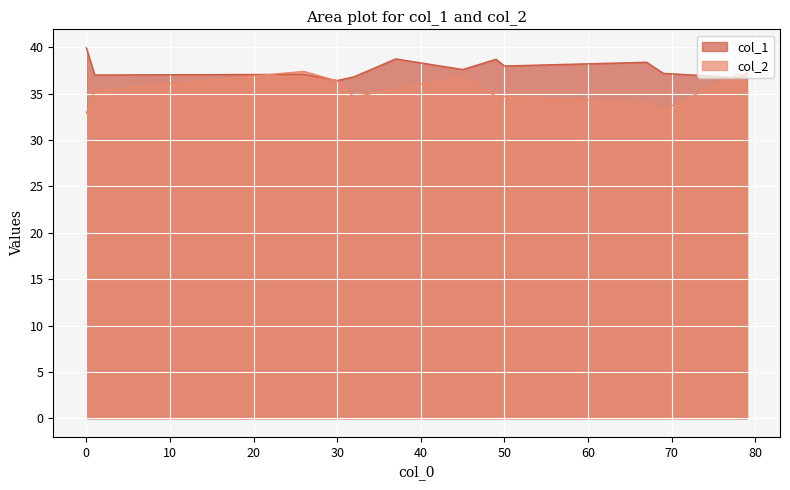

What is the maximum value for col_2?

37.4